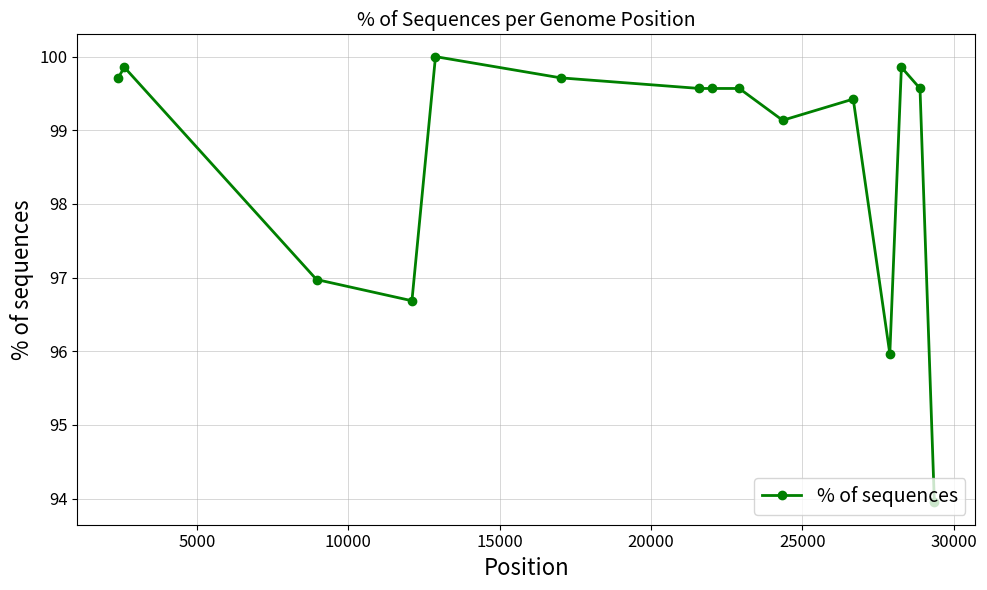

True or false: the data has more than 2 interior local peaks.

True